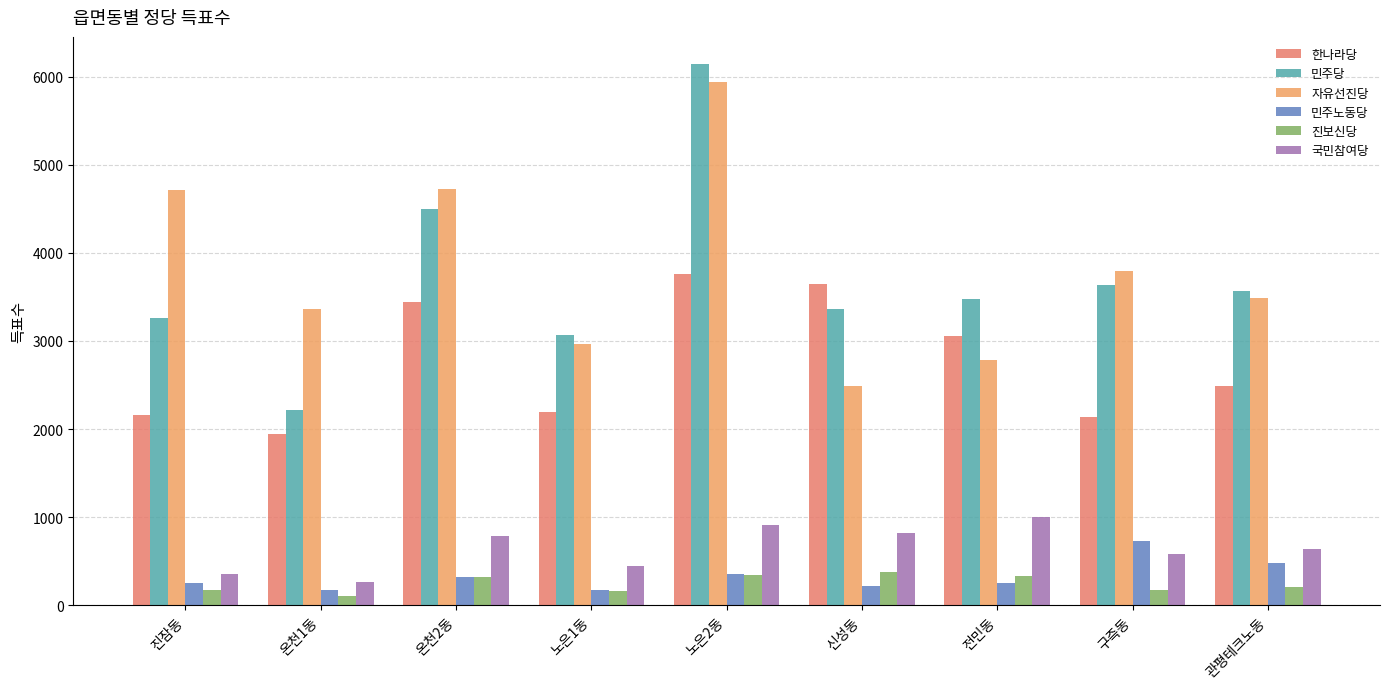

At how many categories does at least one series exceed 4492?

3